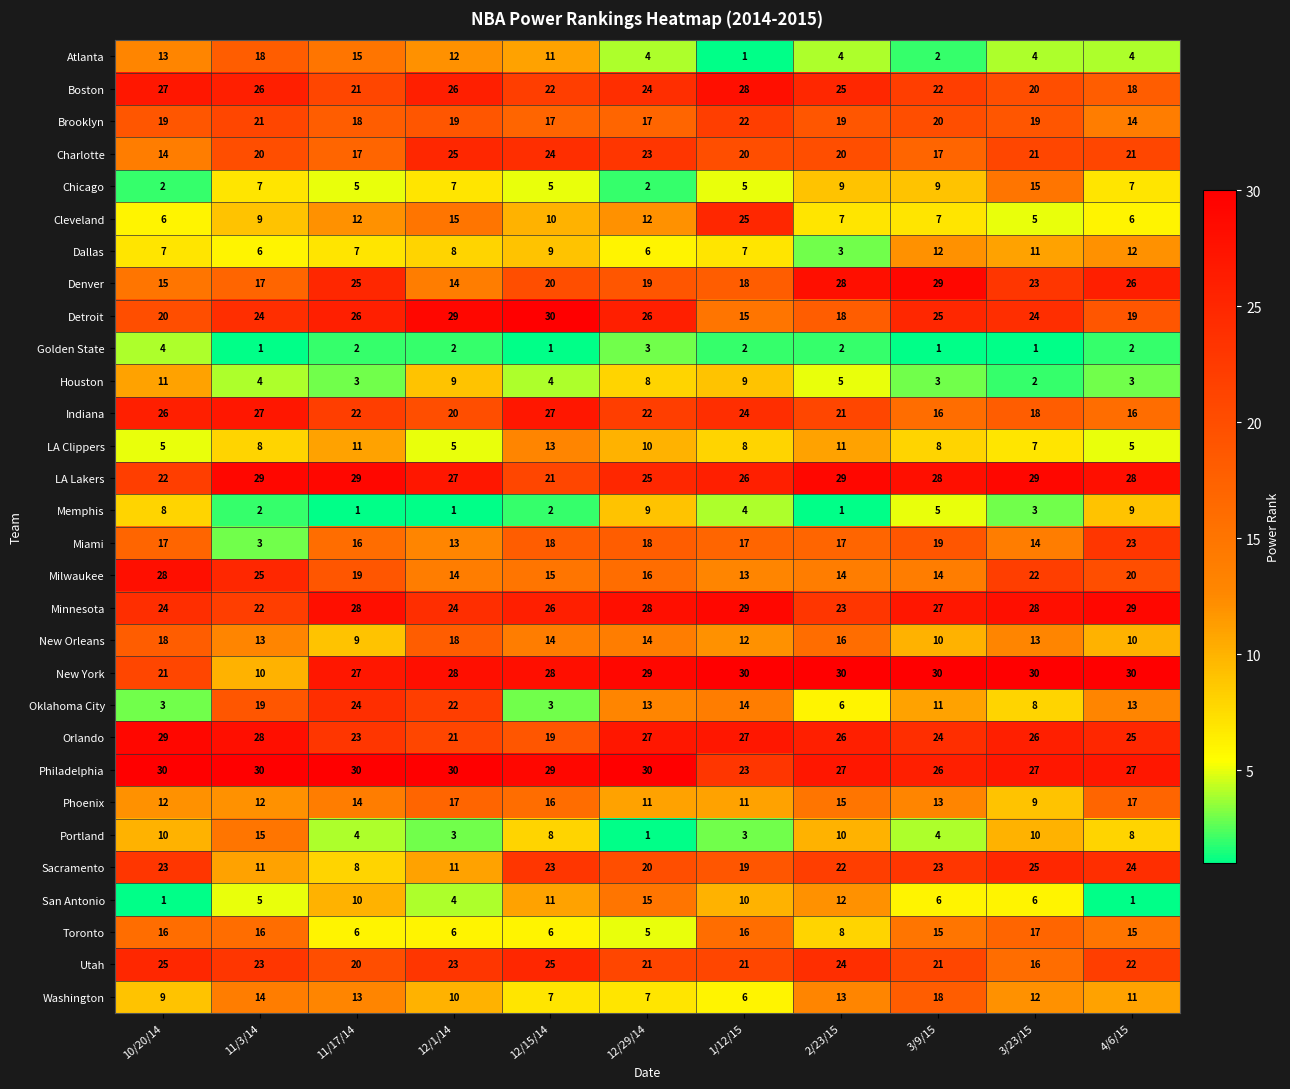

At which label does New Orleans first exceed 13?

10/20/14